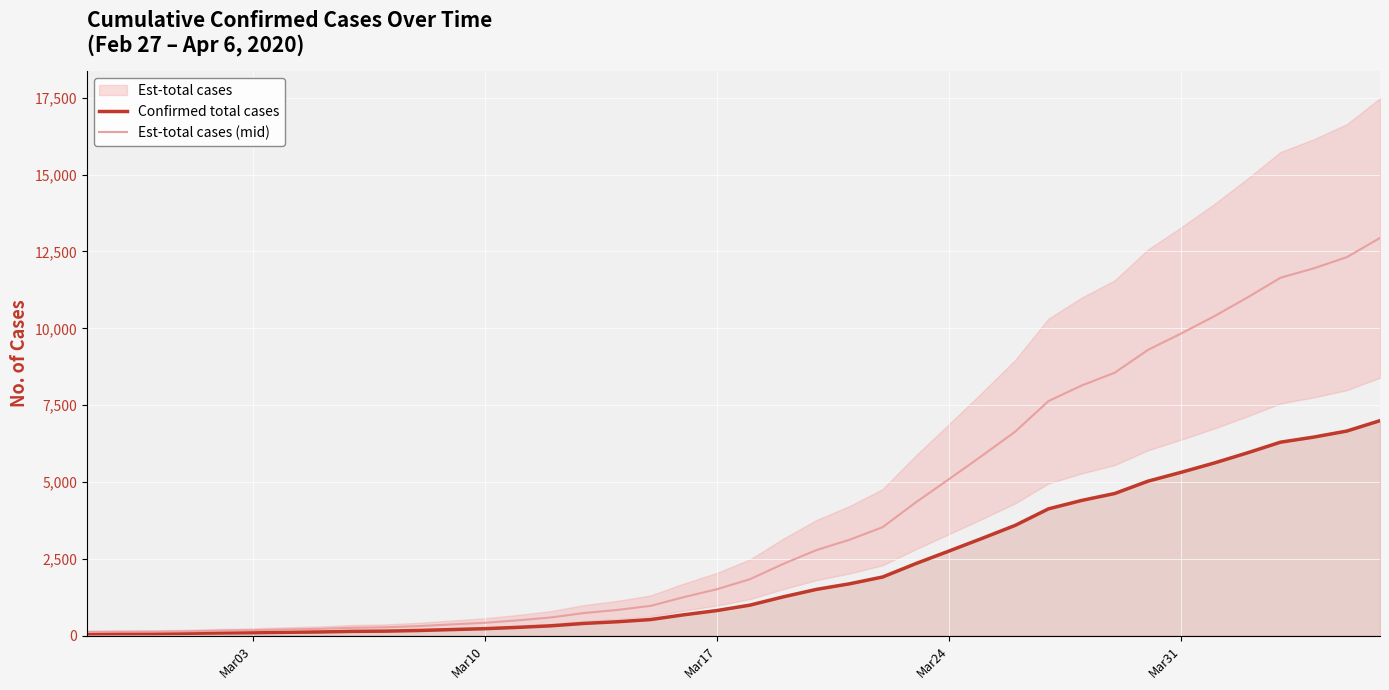

What is the maximum value for Est-total cases (mid)?

12940.8